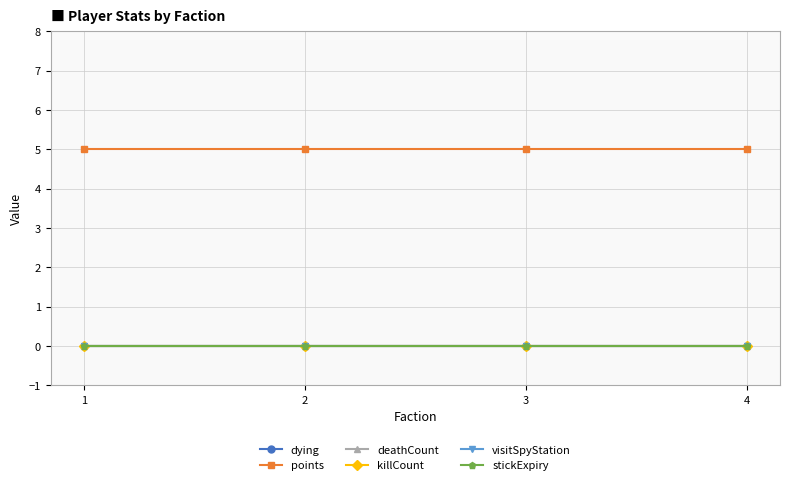

What is the total value across all series at 3?

5